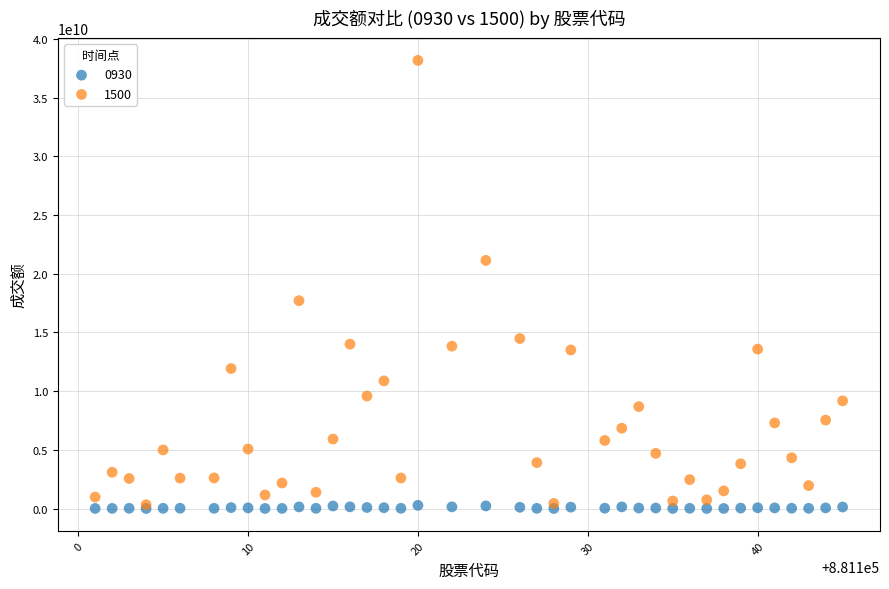

Across all series, what Y value is closest to 19083439638?

17699988147